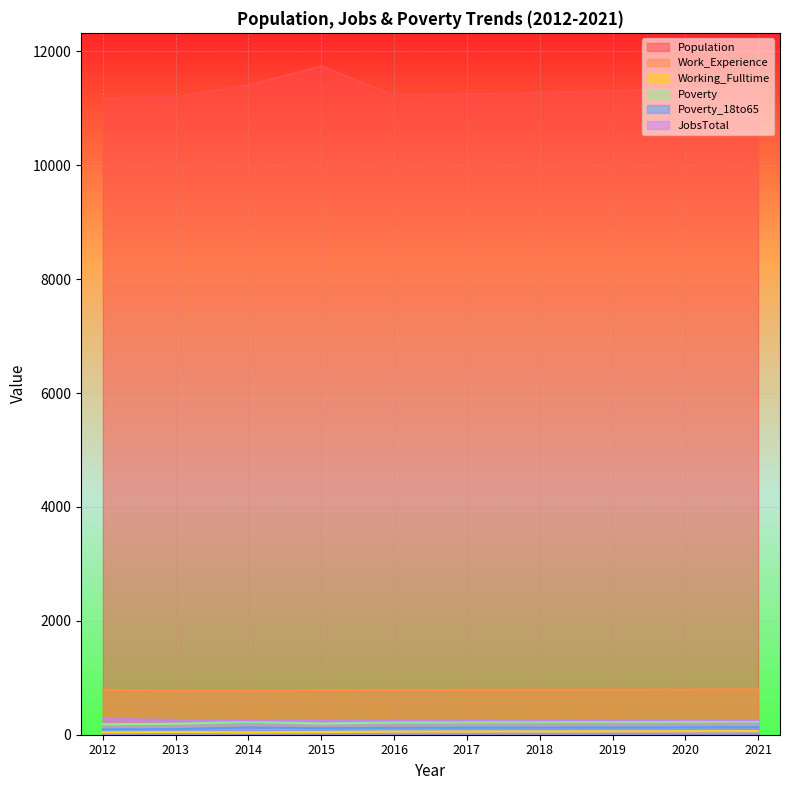

Which series has the largest range (max minus min)?

Population